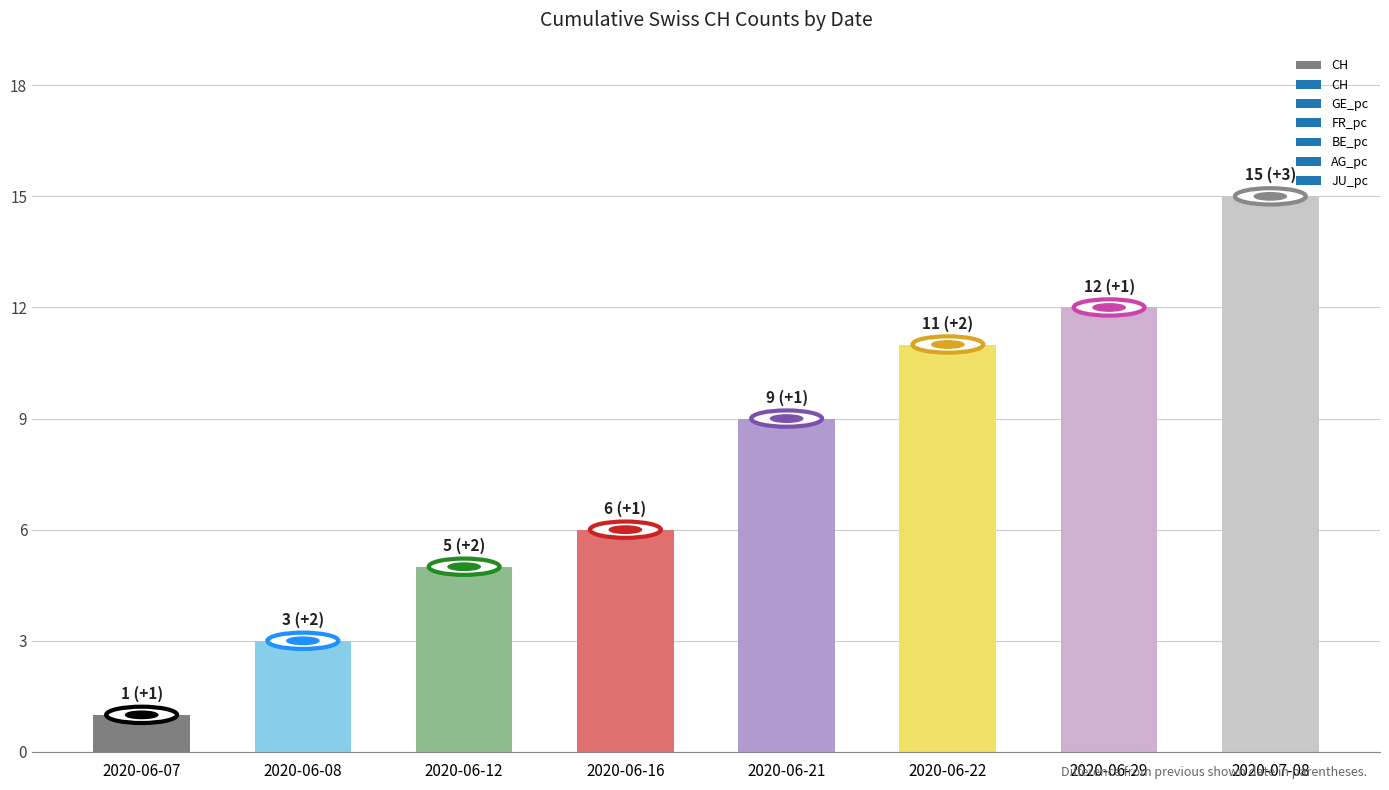

Rank the categories by value from highest to lowest.

2020-07-08, 2020-06-29, 2020-06-22, 2020-06-21, 2020-06-16, 2020-06-12, 2020-06-08, 2020-06-07